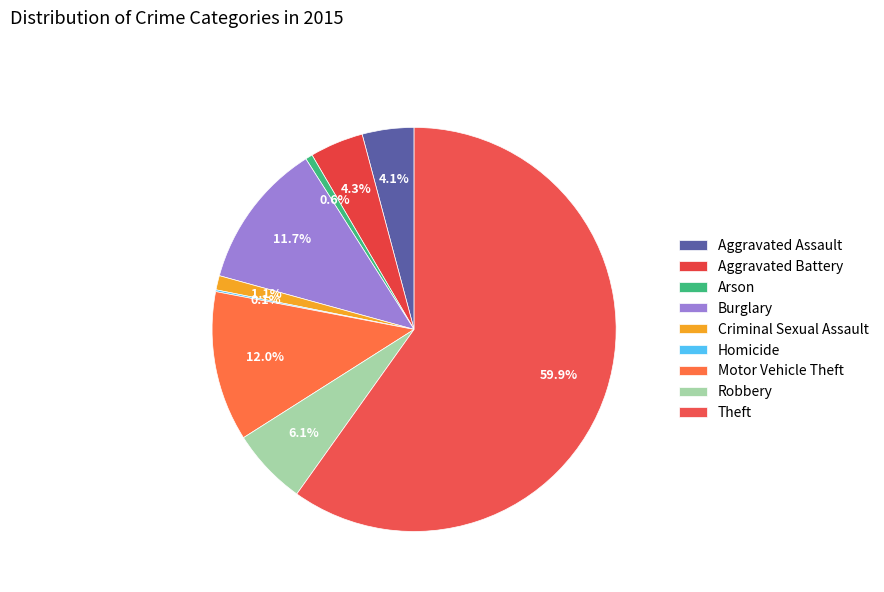

Count the number of slices in the pie.

9